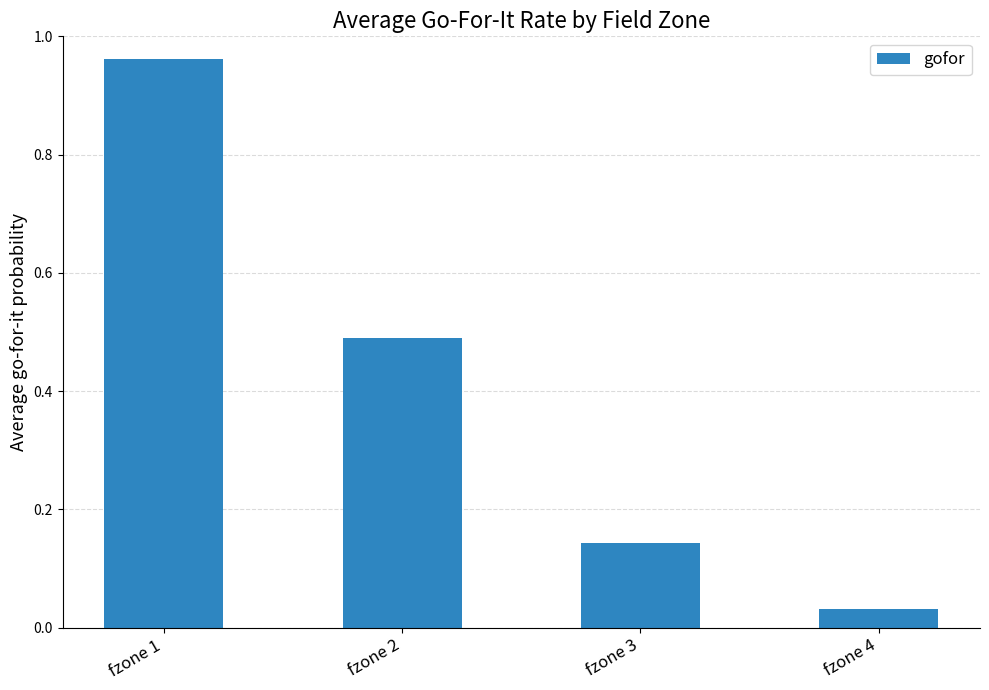

The chart shows a value of 1.6 at fzone 1. True or false?

False